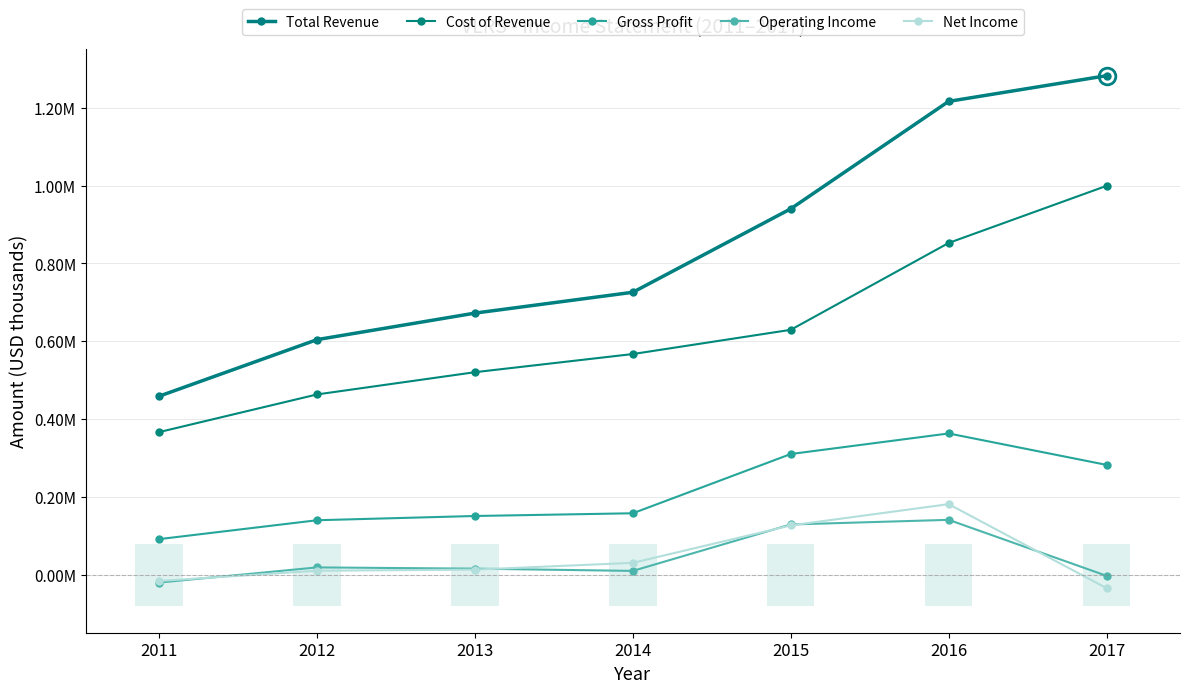

How many series are shown in this chart?

5